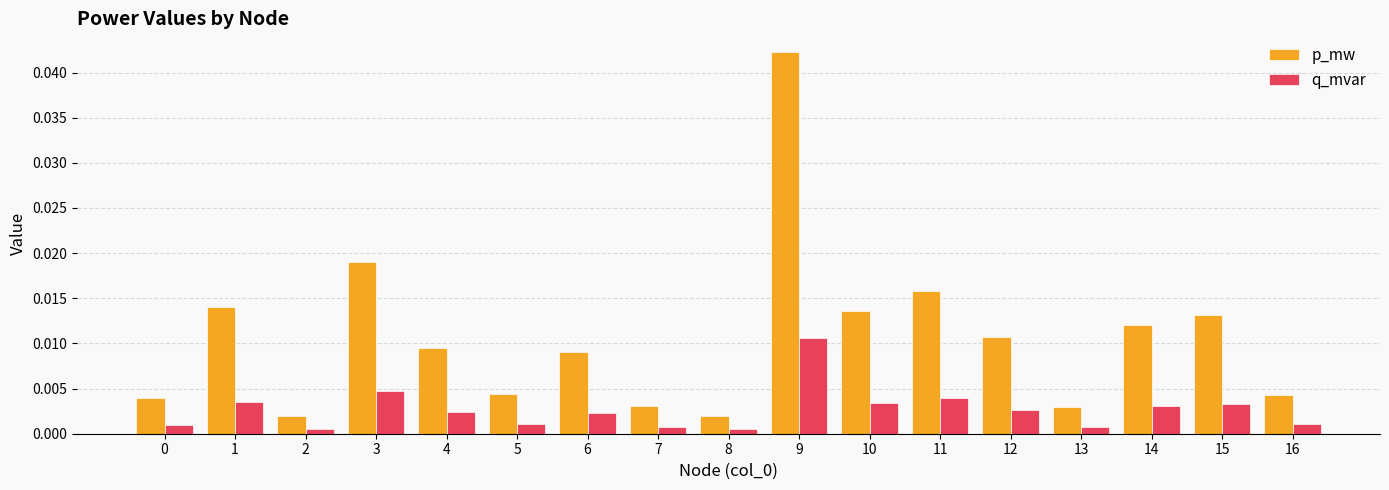

What are all the series names shown in the legend?

p_mw, q_mvar